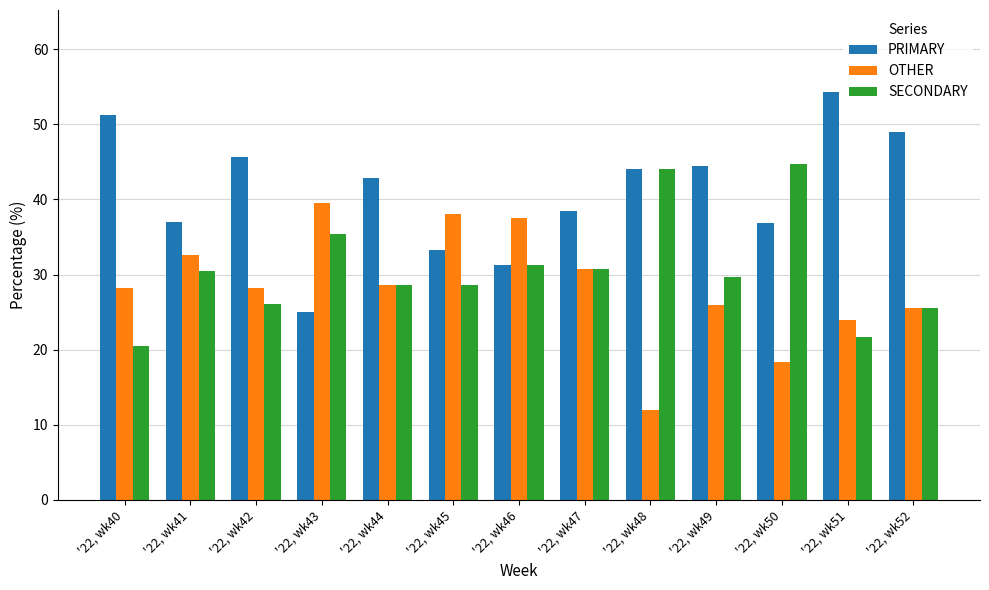

Are the bars horizontal?

No